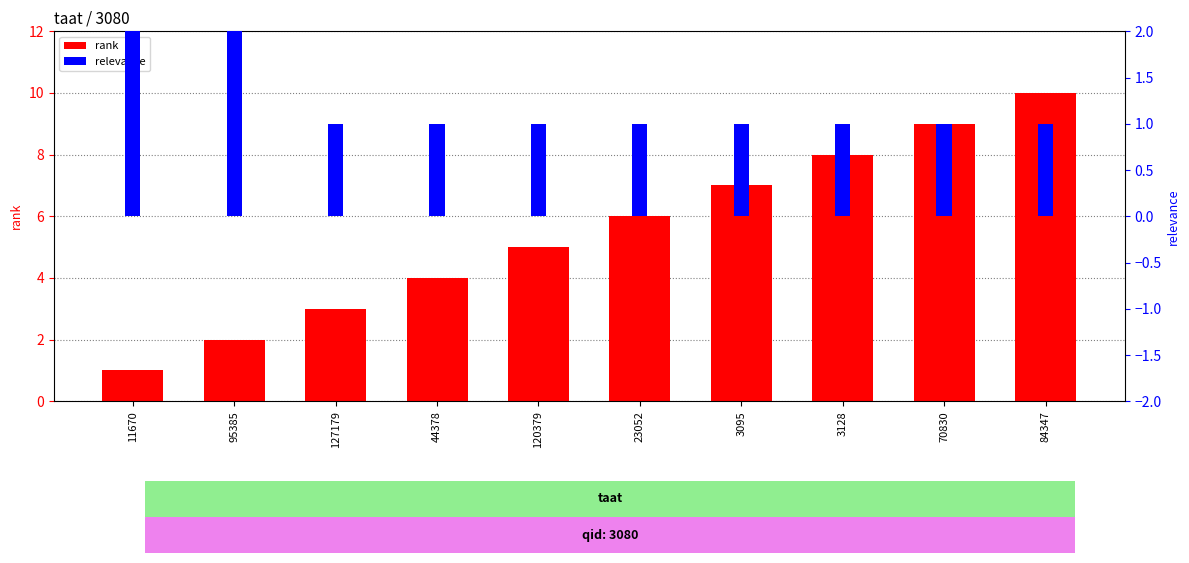

Is it true that the value at 127179 is 3?

True